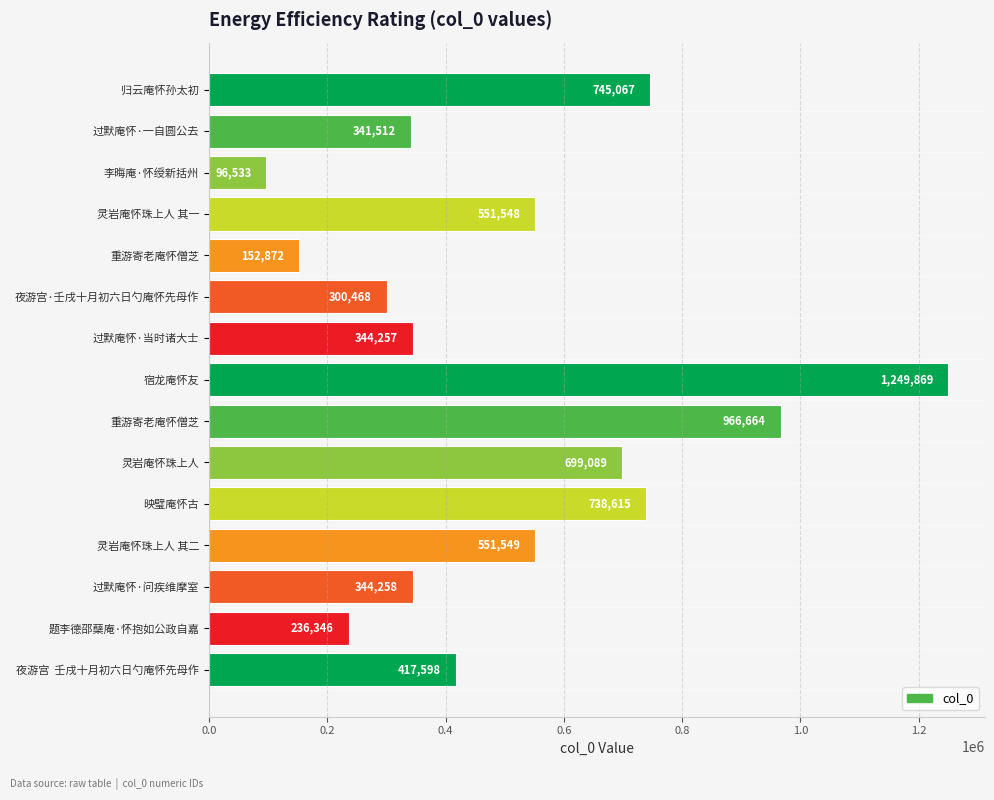

Count the number of data series in this chart.

1